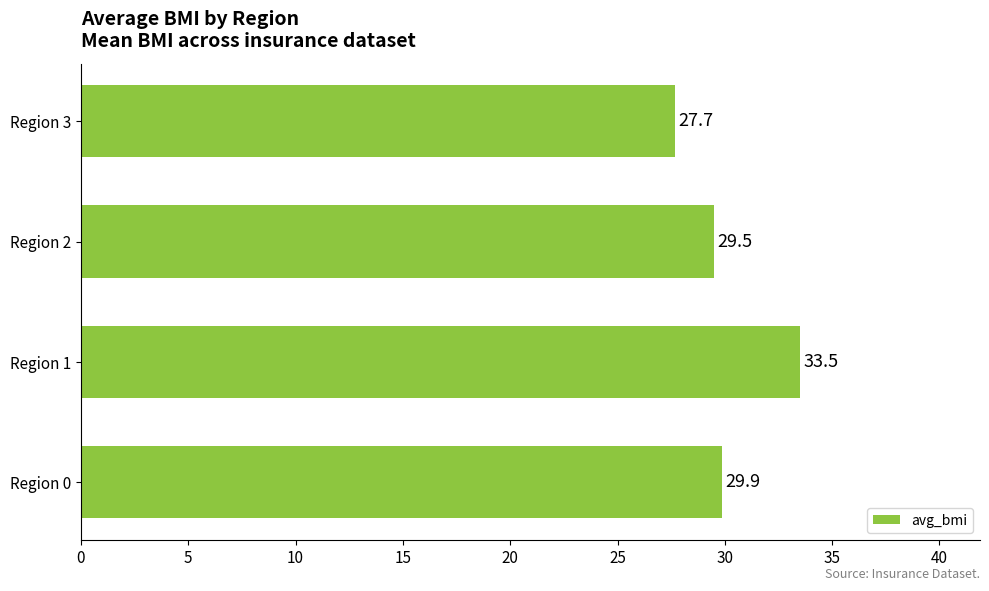

How many bars are there in total?

4